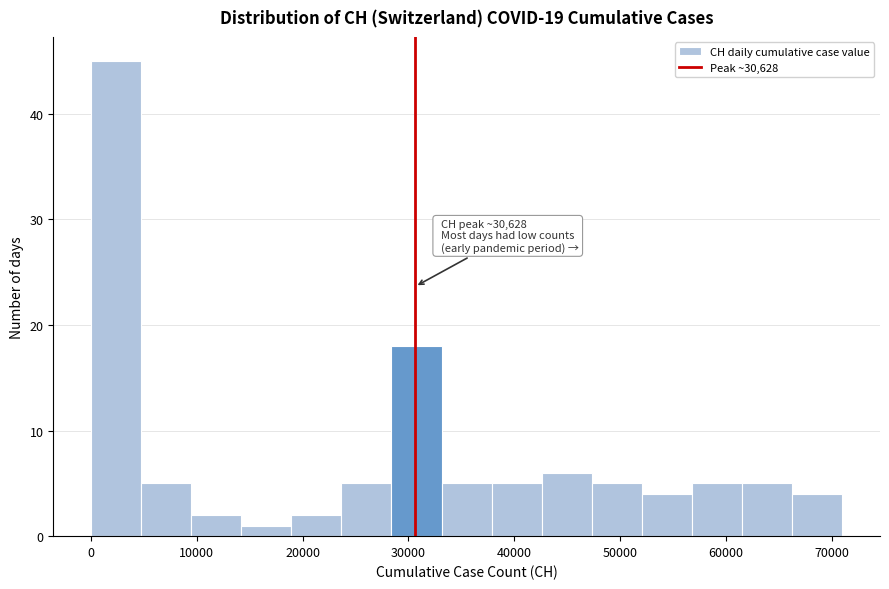

Over which range of the x-axis is the bar tallest?

0 to 5000